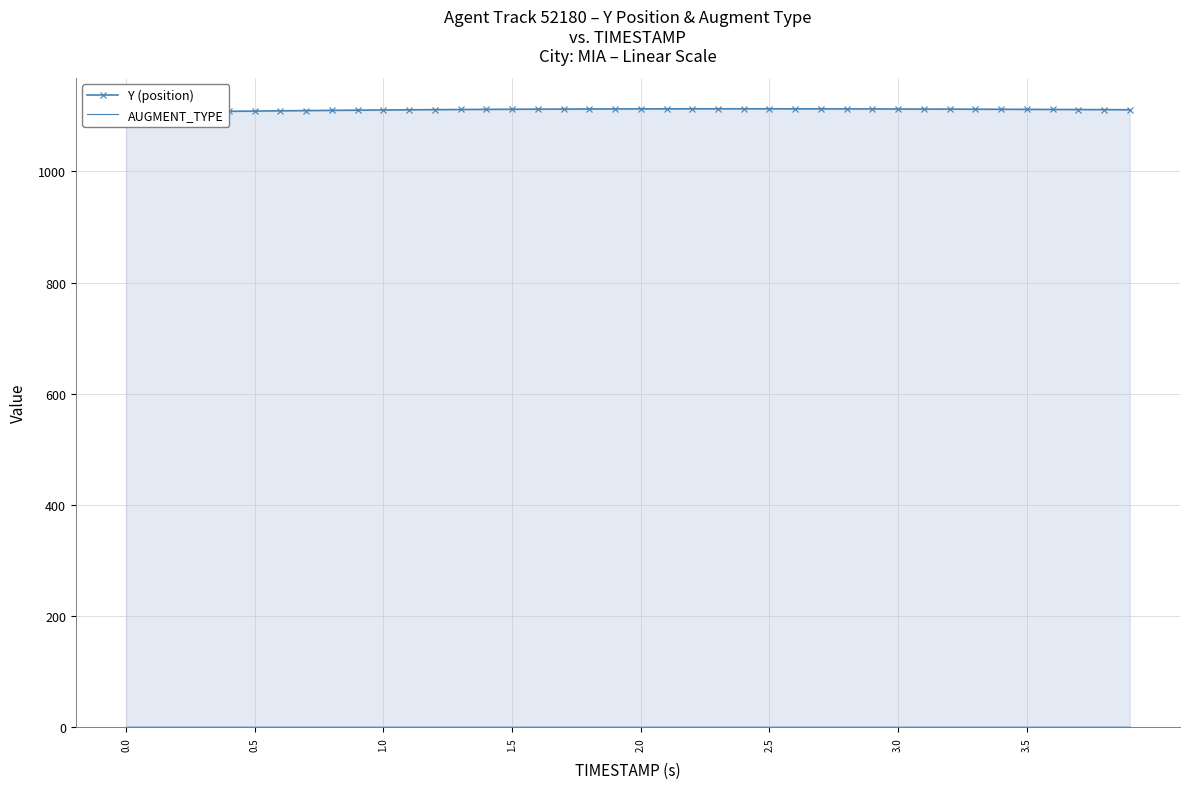

The AUGMENT_TYPE series shows 1.7 at 21. True or false?

False